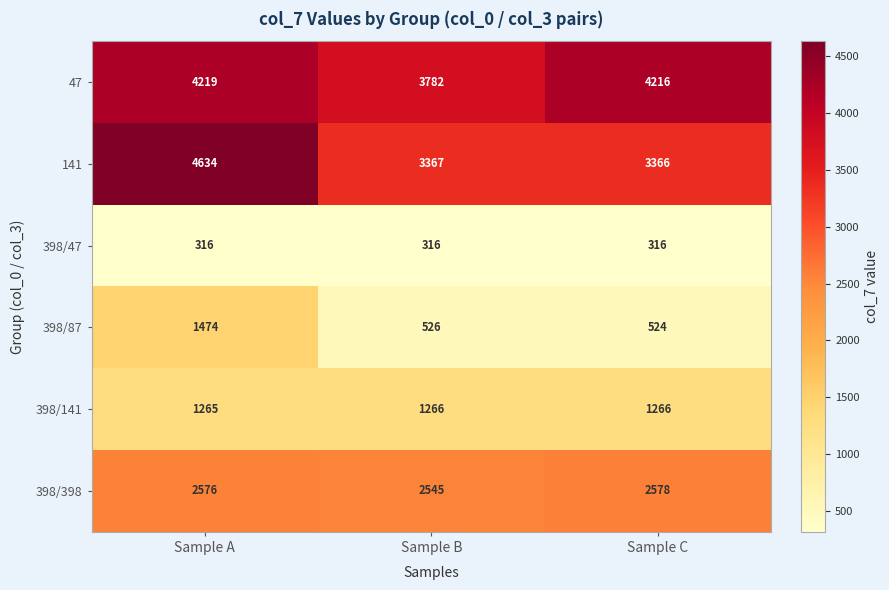

Which category has the highest value across all series?

Sample A